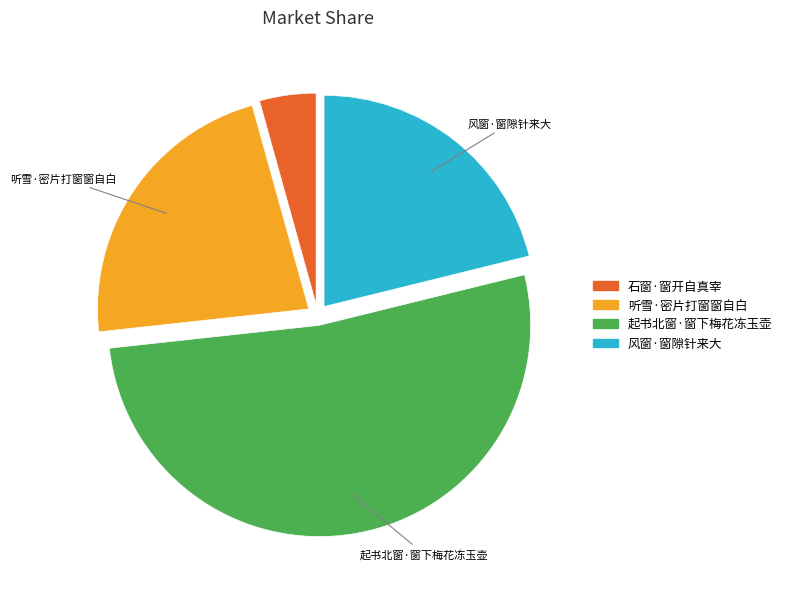

True or false: 风窗·窗隙针来大 accounts for 36% of the total.

False